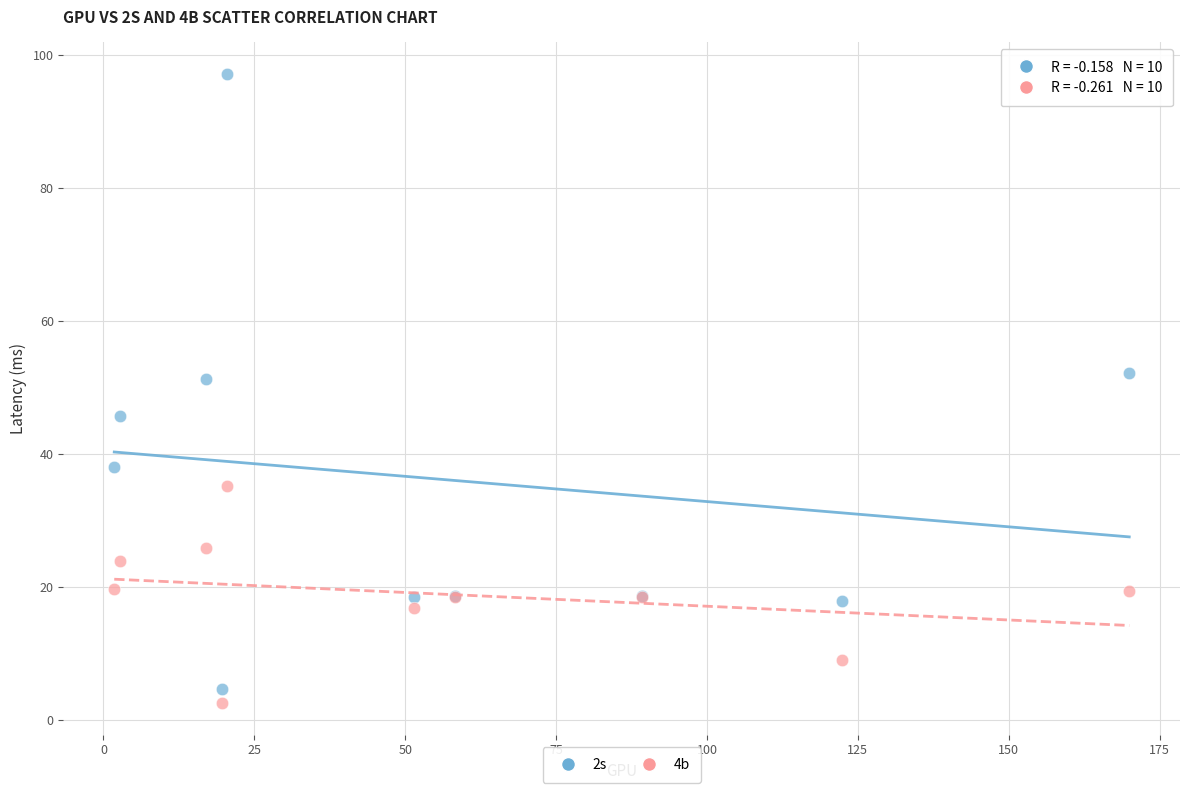

What is the X range (max minus min) for the scatter plot?

168.2